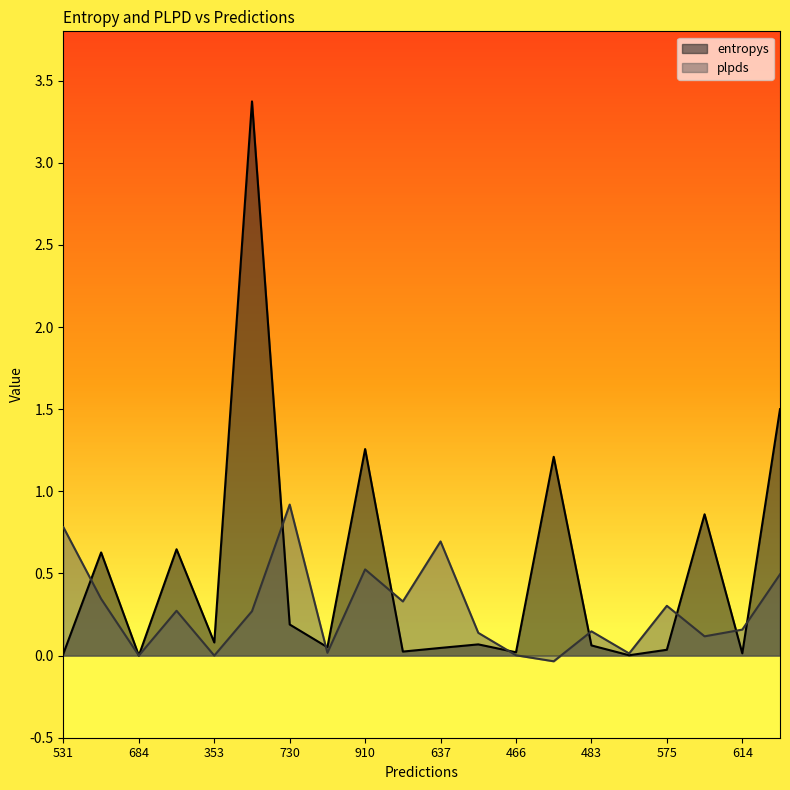

What is the spread (max minus min) of values at 819?

0.3